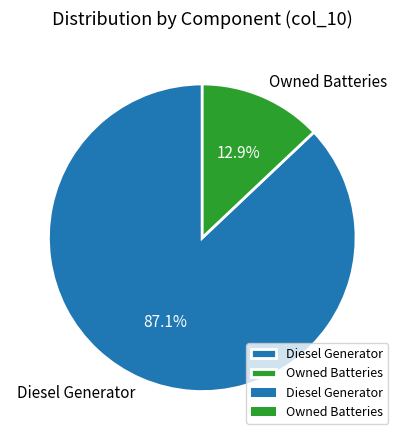

Is it true that Diesel Generator is 1% of the pie?

False